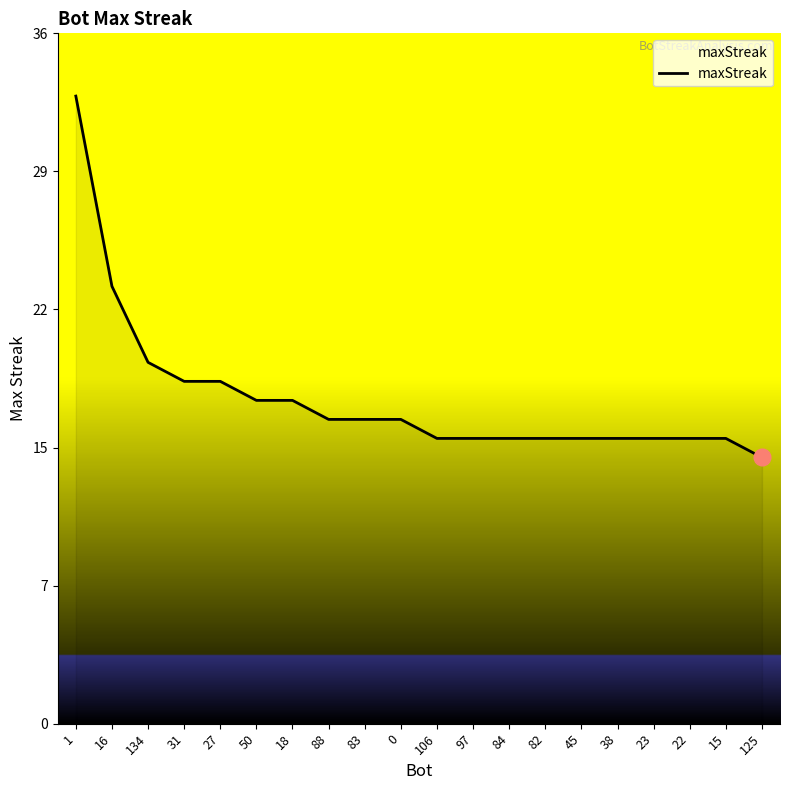

At which label is the value closest to 23?

16